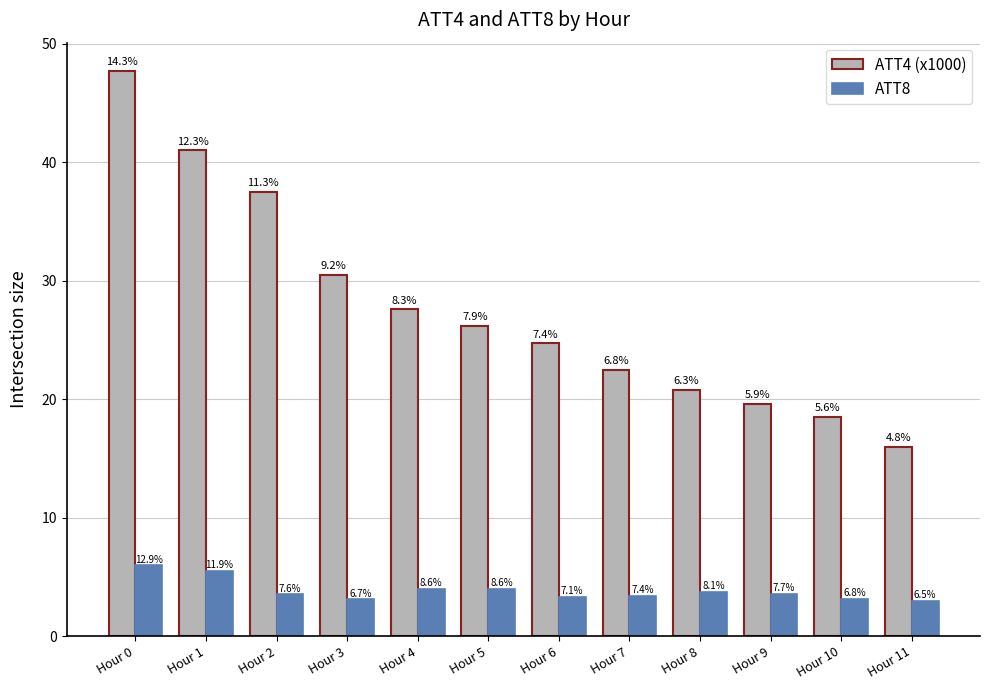

How many groups of bars are there?

12